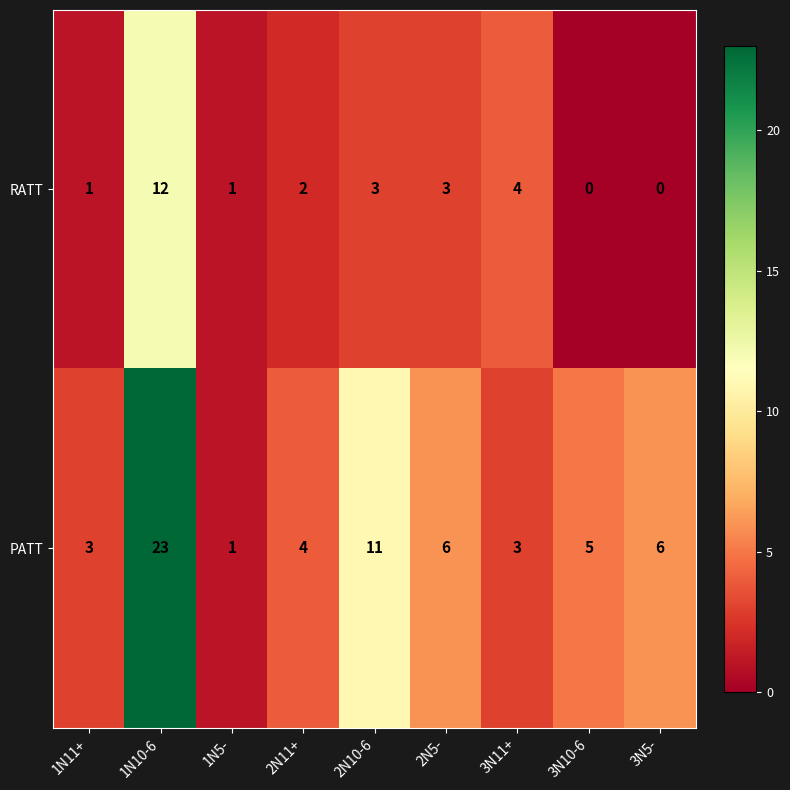

Read the RATT value at 1N10-6.

12